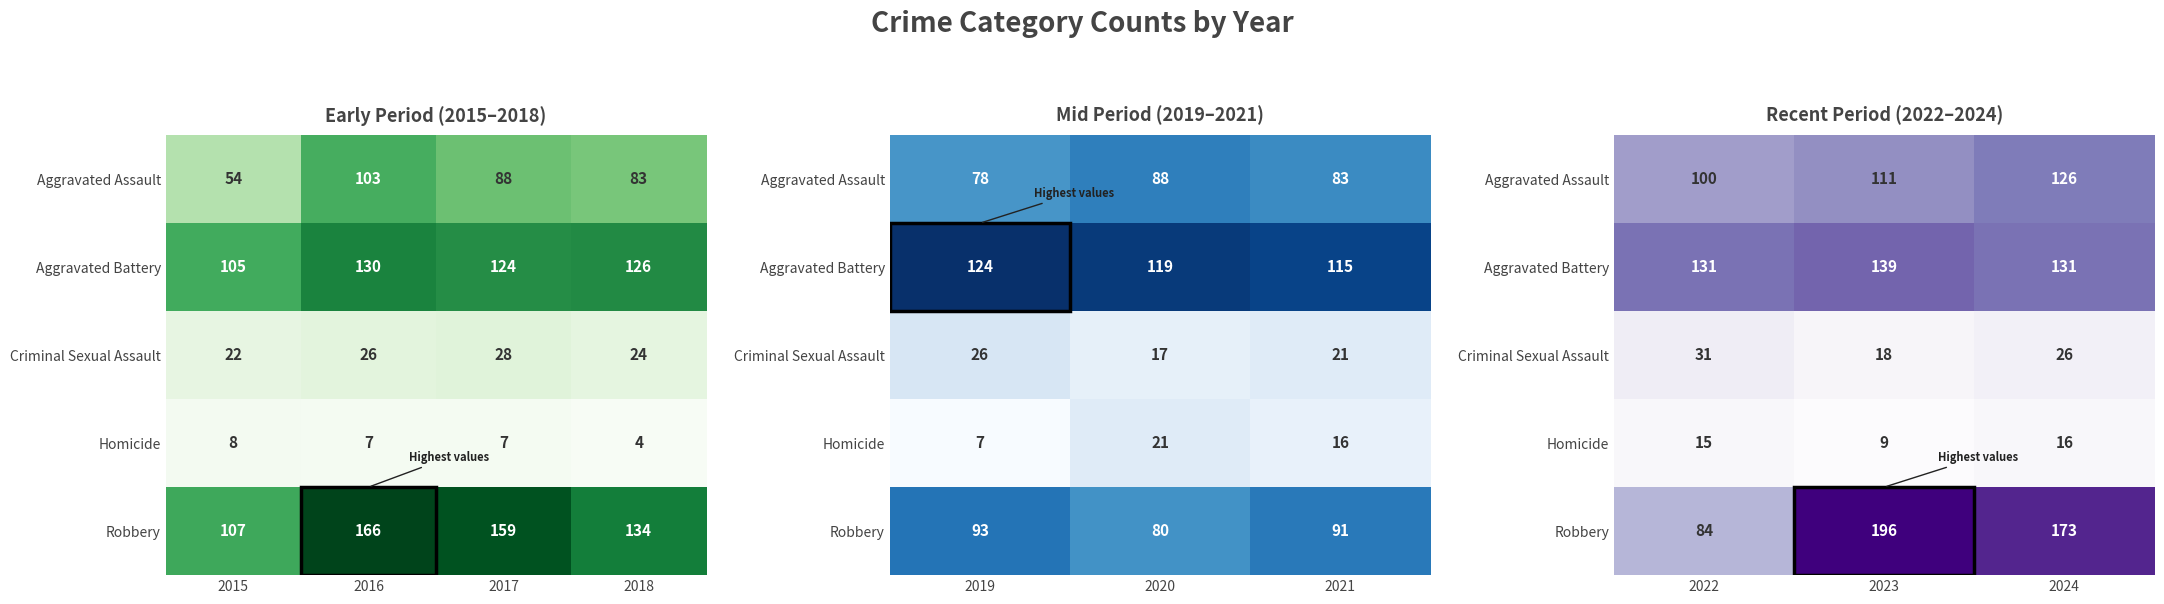

How many data points in Criminal Sexual Assault are above 26?

1